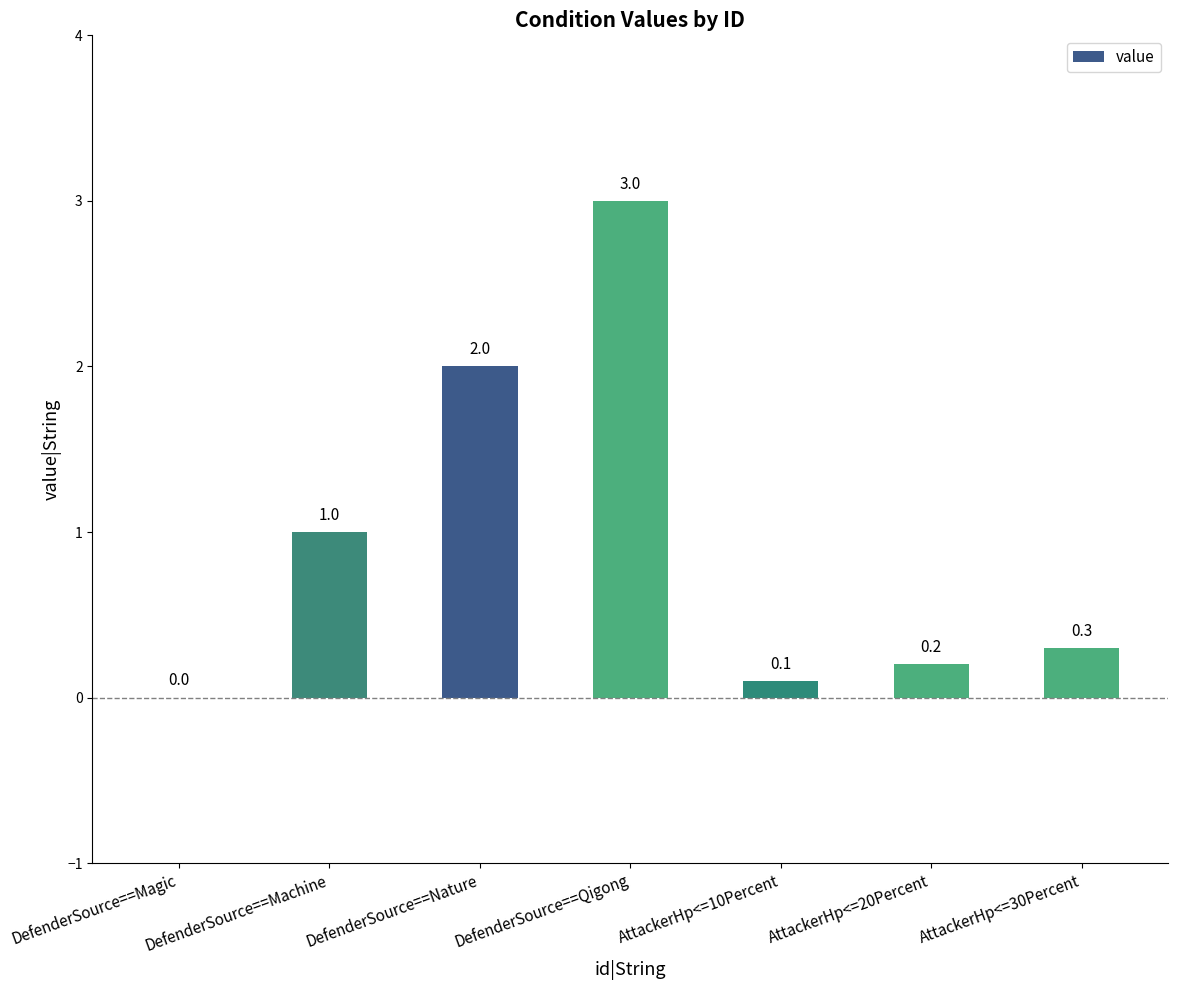

Reading left to right, transcribe all the data shown in this chart.

DefenderSource==Magic=0.0	DefenderSource==Machine=1.0	DefenderSource==Nature=2.0	DefenderSource==Qigong=3.0	AttackerHp<=10Percent=0.1	AttackerHp<=20Percent=0.2	AttackerHp<=30Percent=0.3